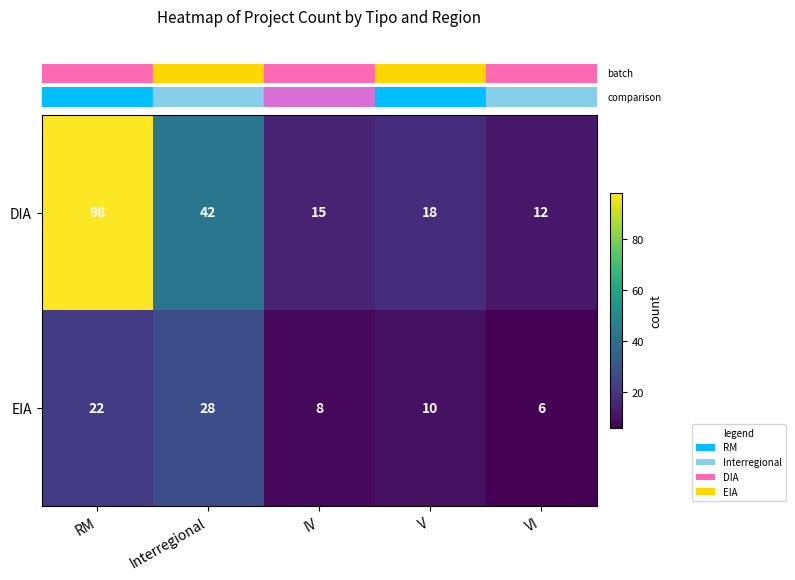

What is the difference between the maximum and minimum values in the EIA series?

22